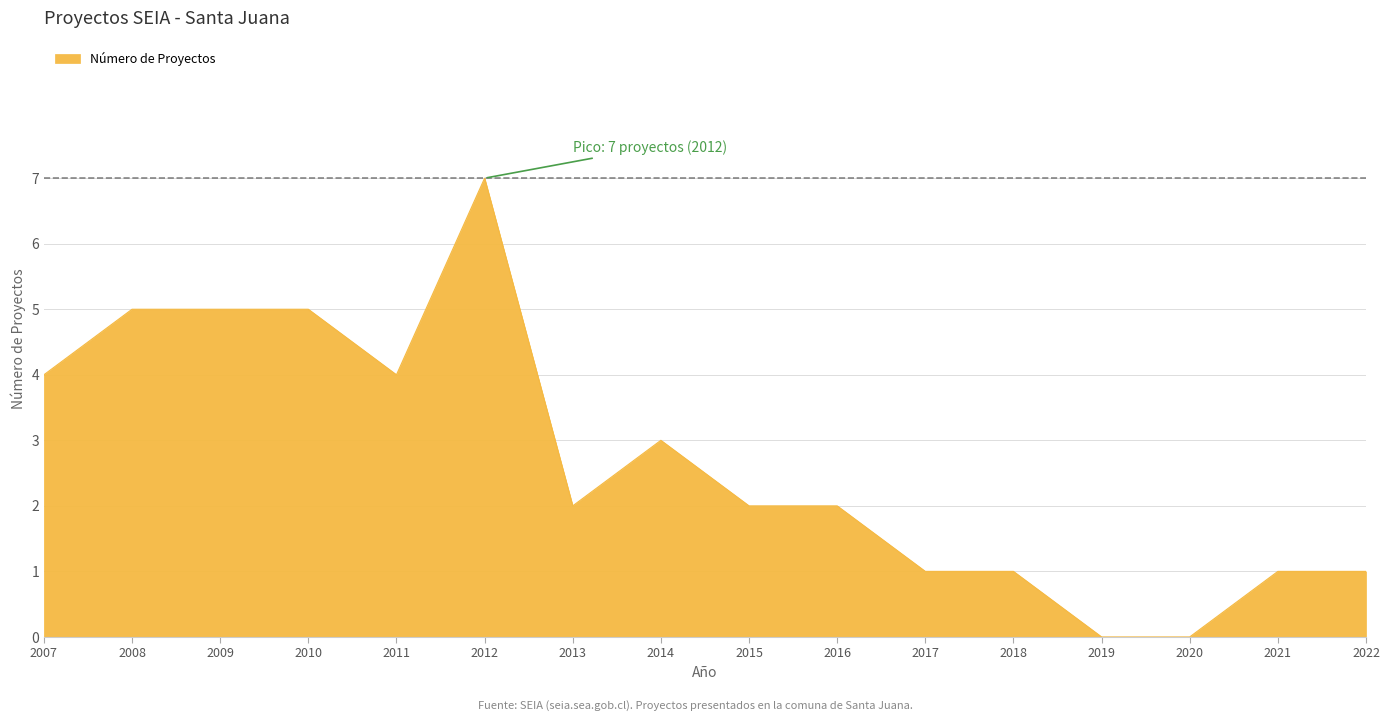

Is it true that the value at 2008 is 5?

True